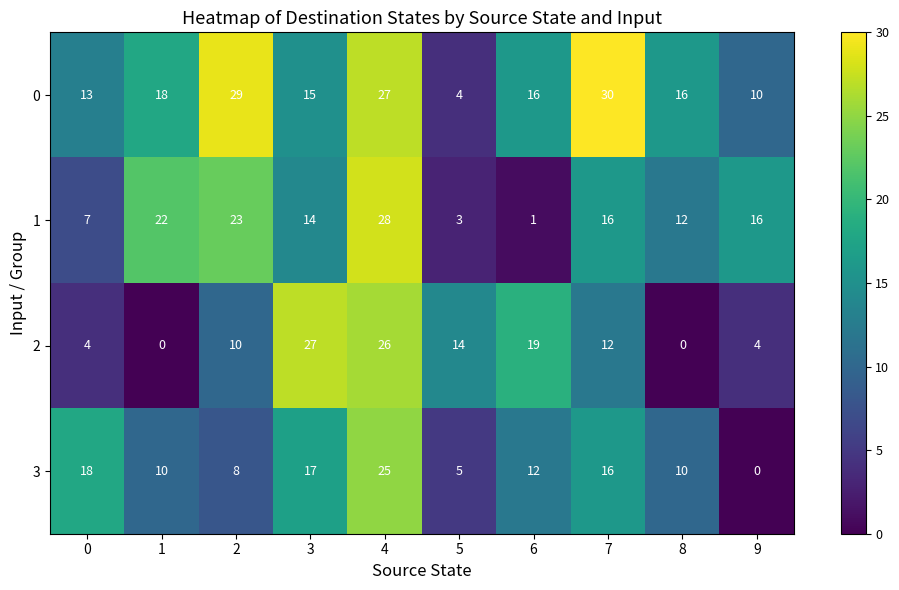

At 8, list the series in order from smallest to largest.

2, 3, 1, 0